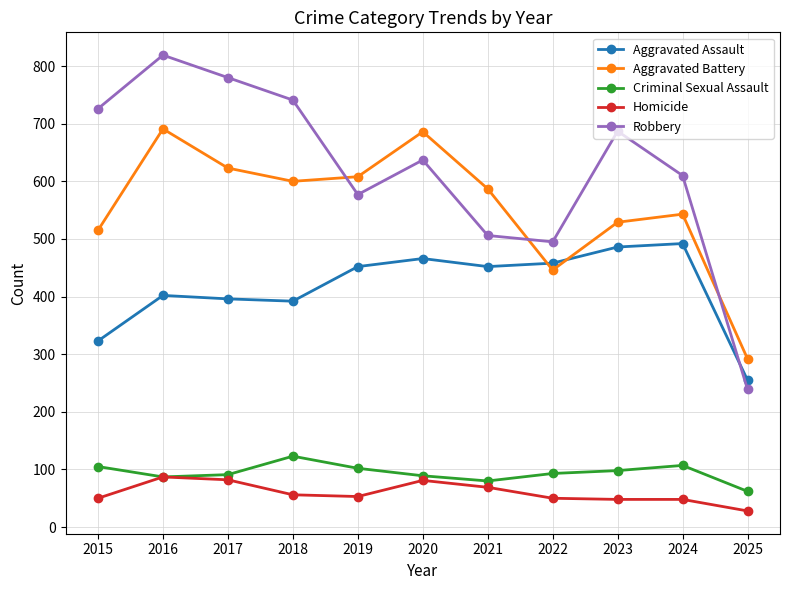

How many intersections are there between Robbery and Aggravated Battery?

3